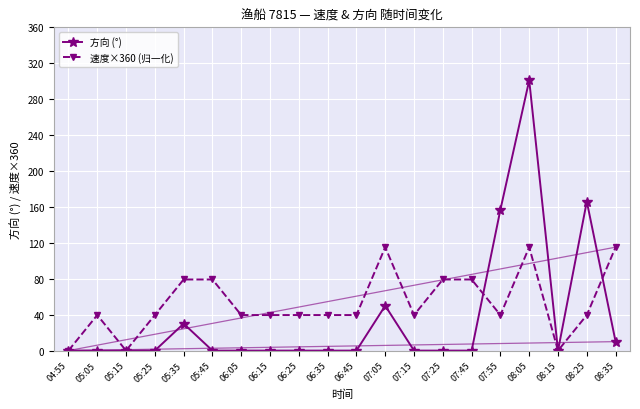

Does the chart display data point markers on the line(s)?

Yes